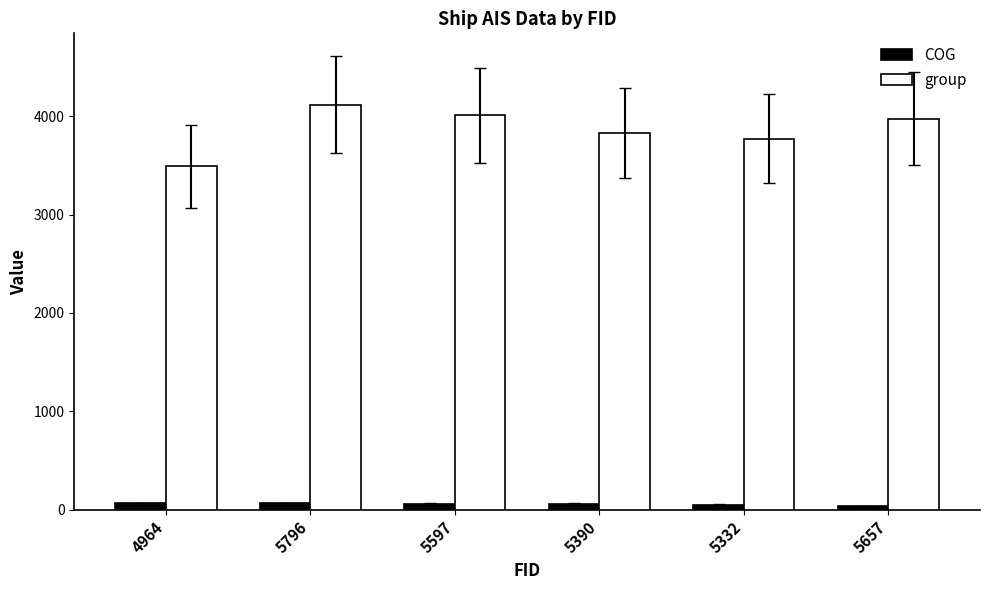

What is the maximum value shown in the chart?

4117.0